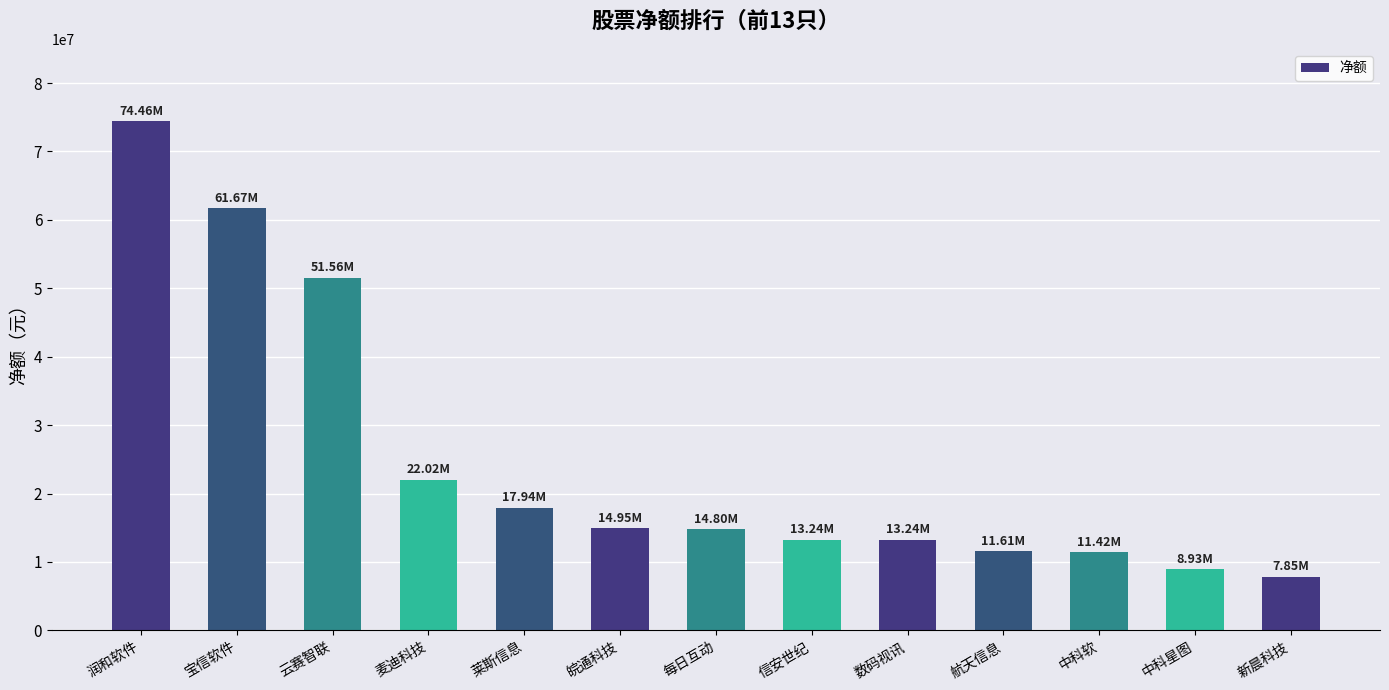

The value at 麦迪科技 is 22024268. True or false?

True